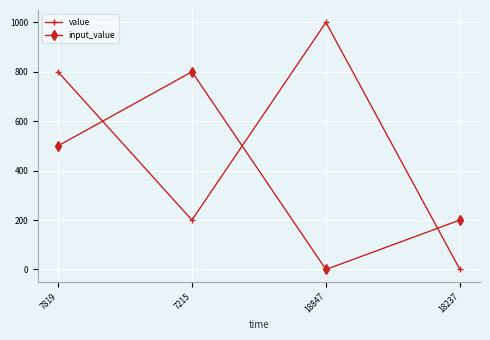

At how many categories does at least one series exceed 879?

1